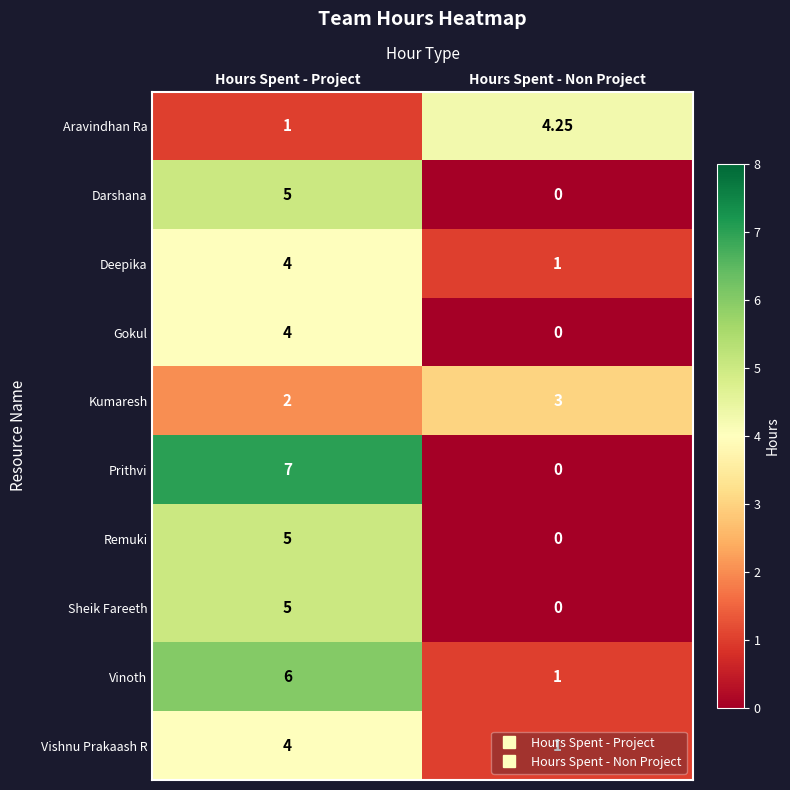

At which category is the sum across all series the highest?

Hours Spent - Project